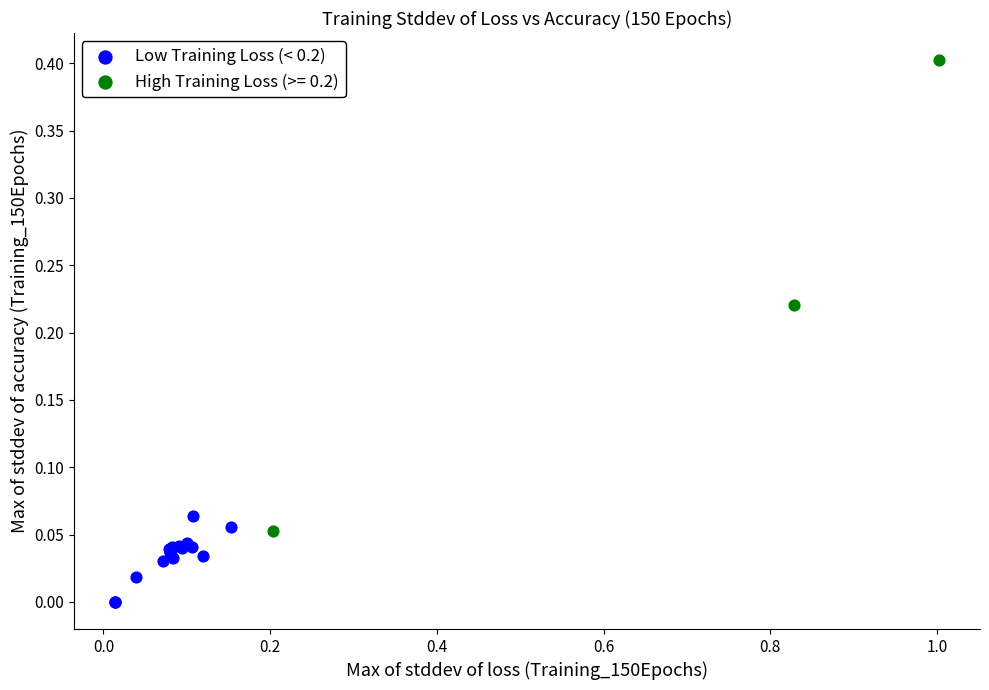

Which series contains the lowest Y value?

Low Training Loss (< 0.2)